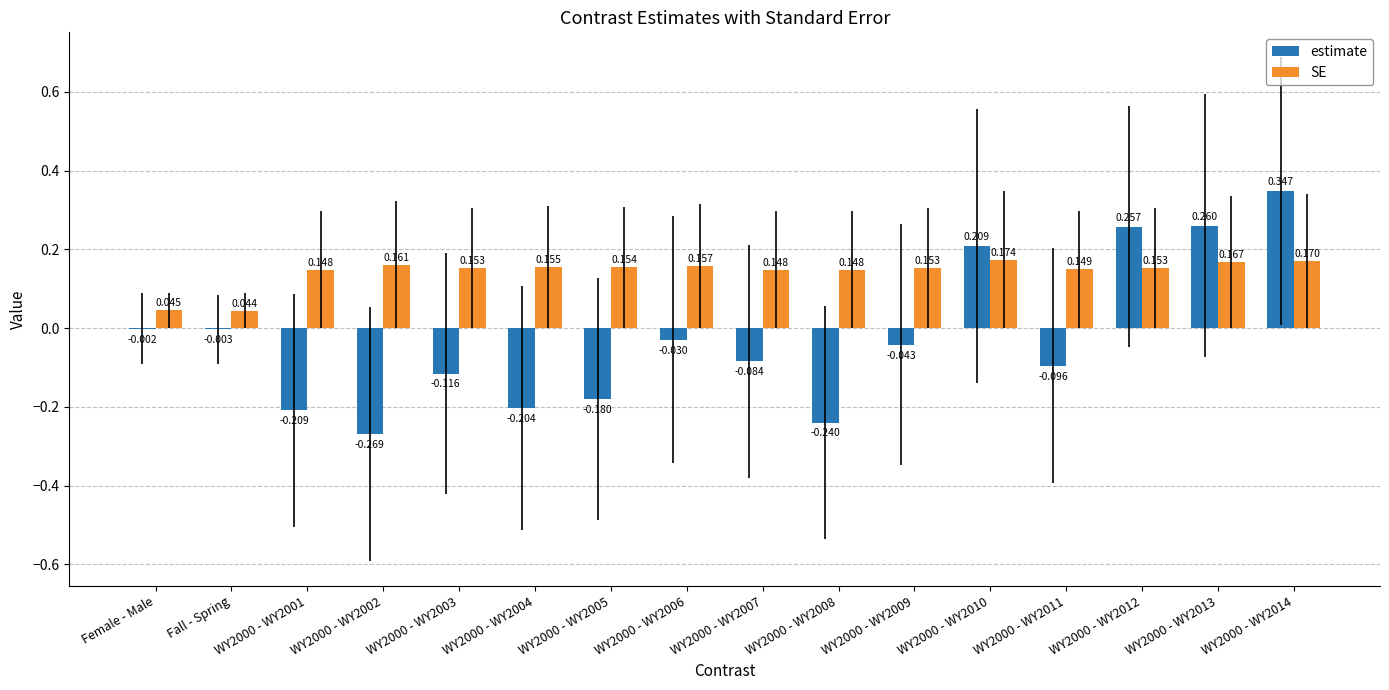

Is the value of estimate at WY2000 - WY2013 greater than the value of SE at WY2000 - WY2014?

Yes